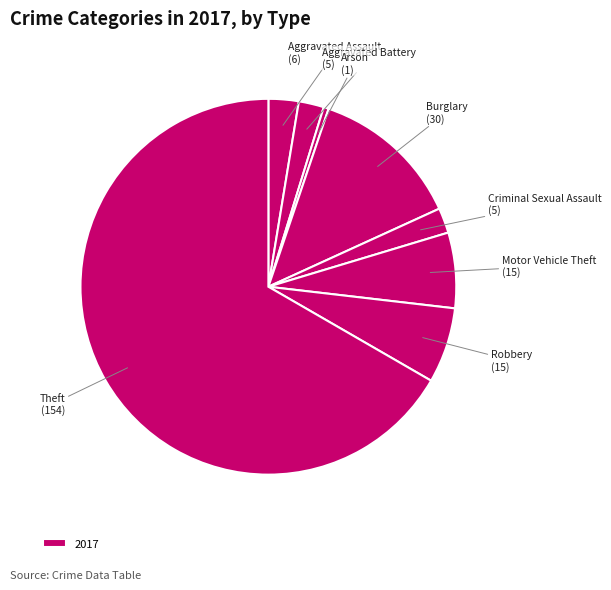

How many slices are in this pie chart?

8